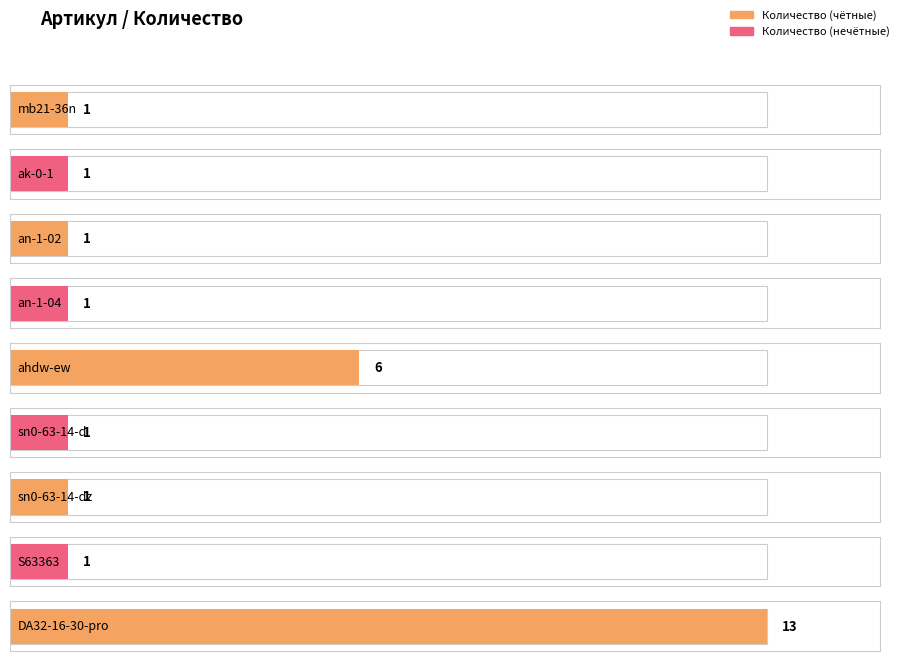

What is the maximum value shown in the chart?

13